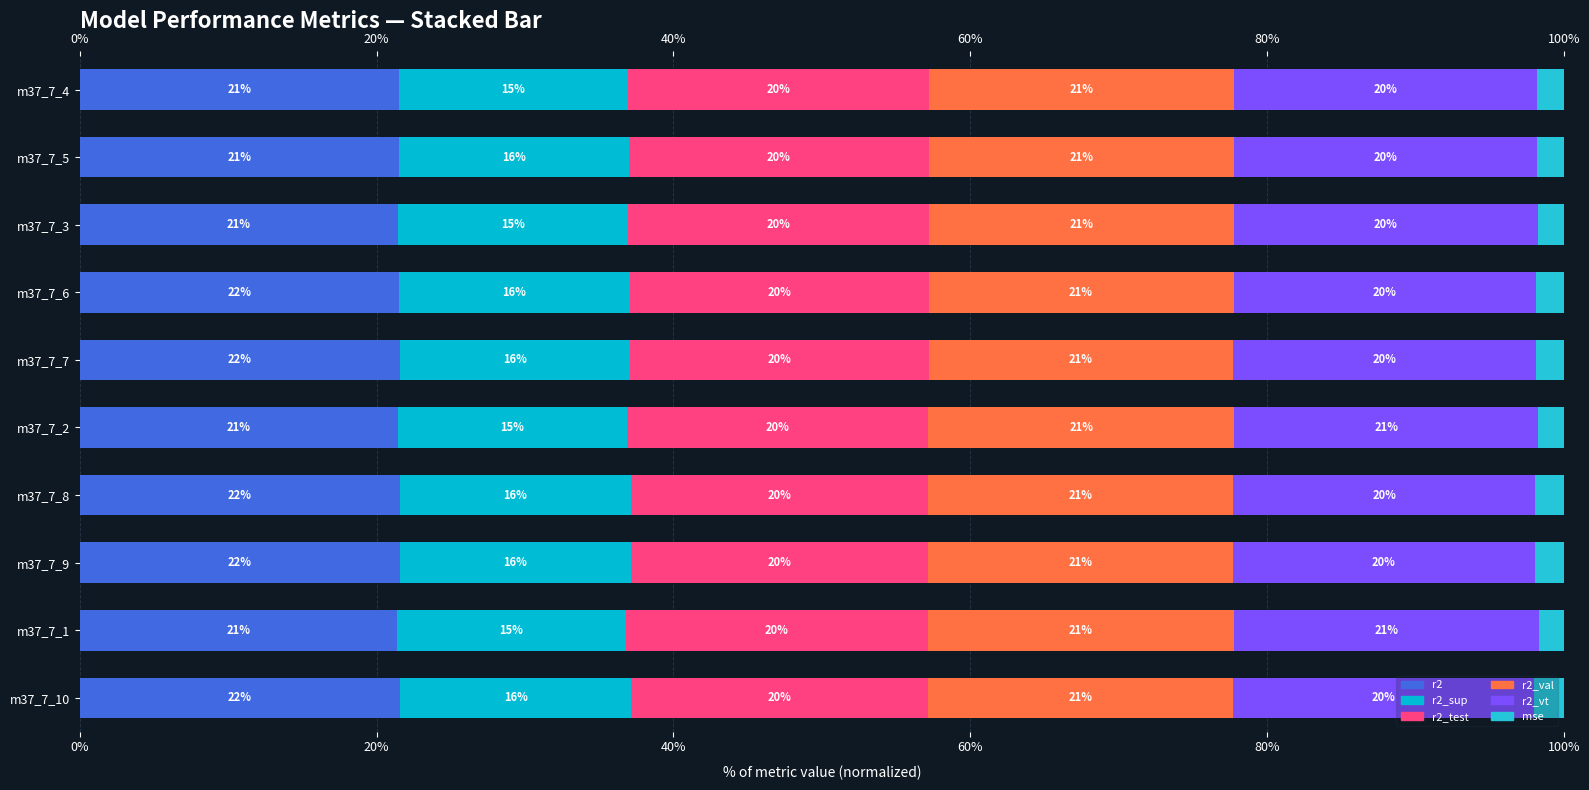

At which category is the sum across all series the highest?

m37_7_10